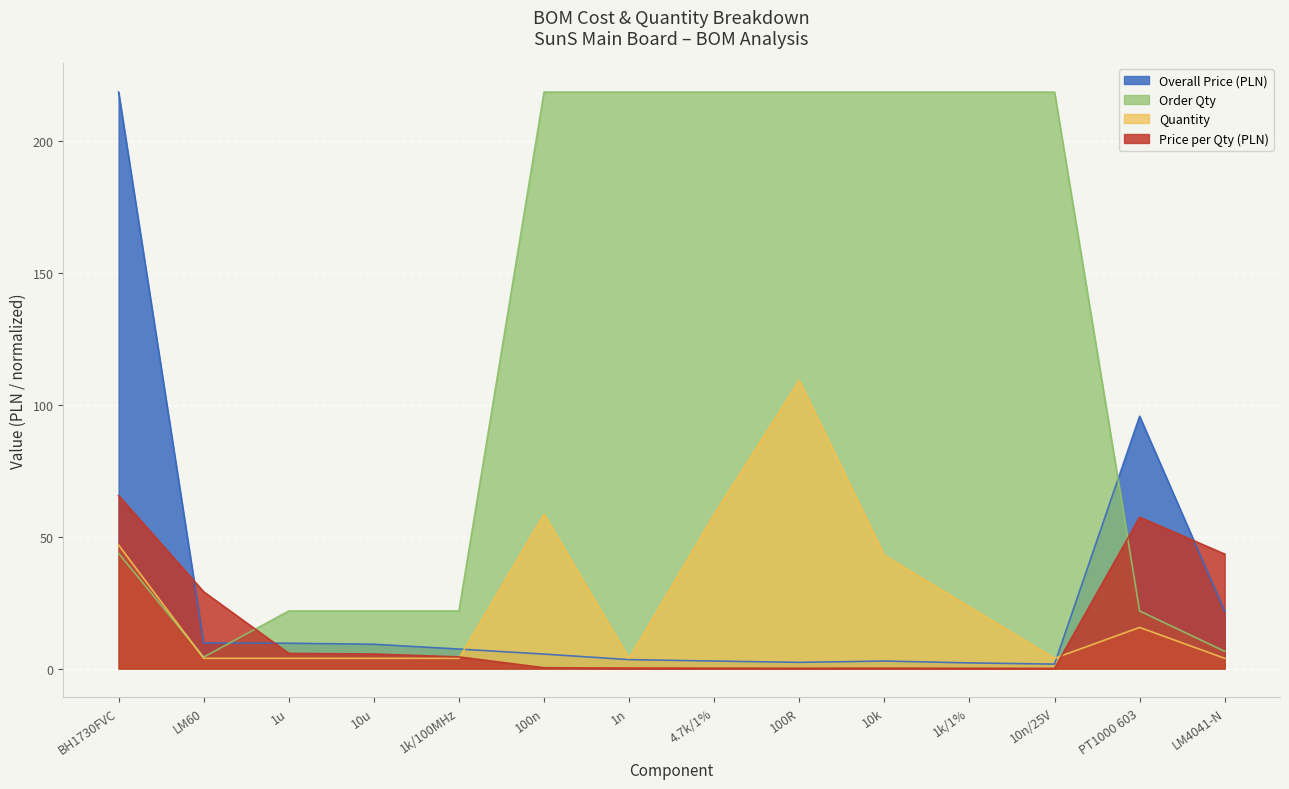

Rank the categories by Price per Qty (PLN) value from highest to lowest.

BH1730FVC, PT1000 603, LM4041-N, LM60, 1u, 10u, 1k/100MHz, 100n, 1n, 4.7k/1%, 10k, 100R, 1k/1%, 10n/25V